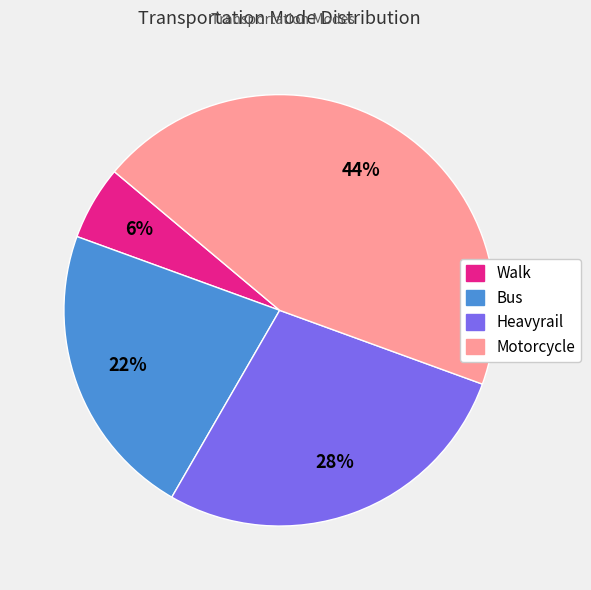

Is there any slice that represents more than half of the pie?

No